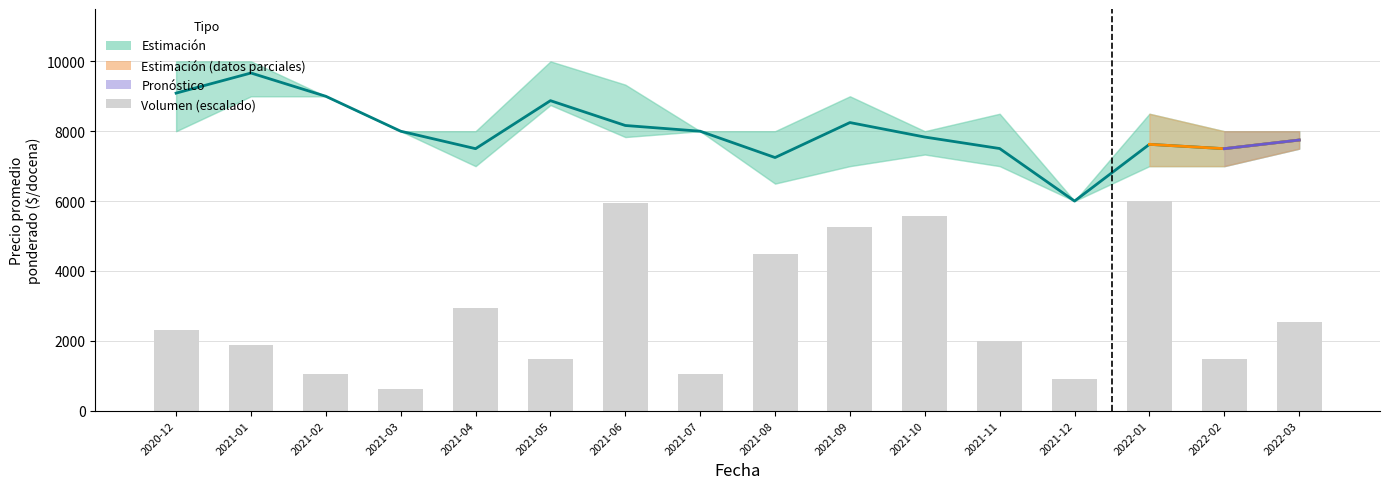

What is the sum of the Precio promedio ponderado values at 2021-10 and 2021-08?

15079.0